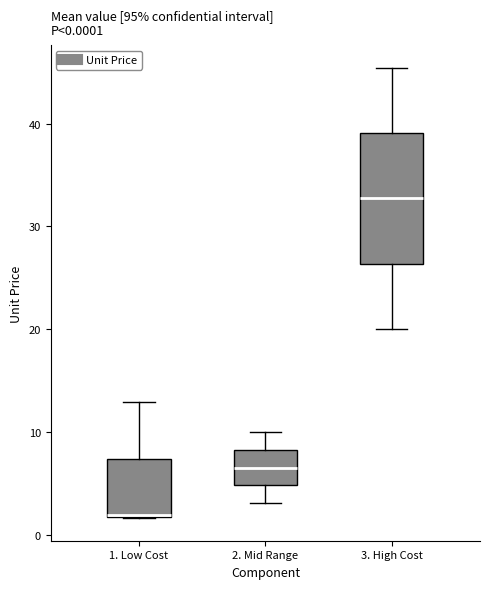

Which box is the tallest, from its lower edge to its upper edge?

3. High Cost